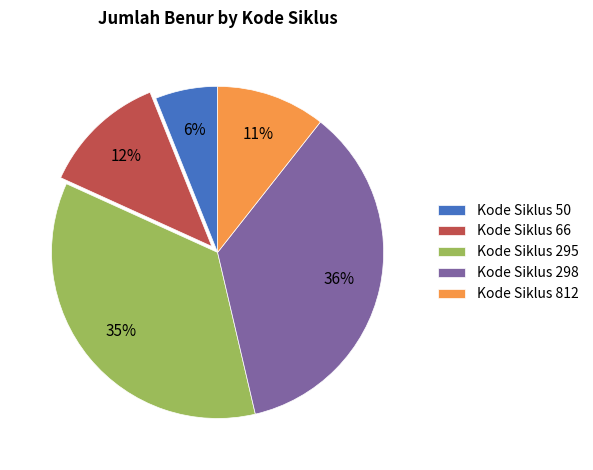

To the nearest percent, what percentage of the pie is Kode Siklus 812?

11%